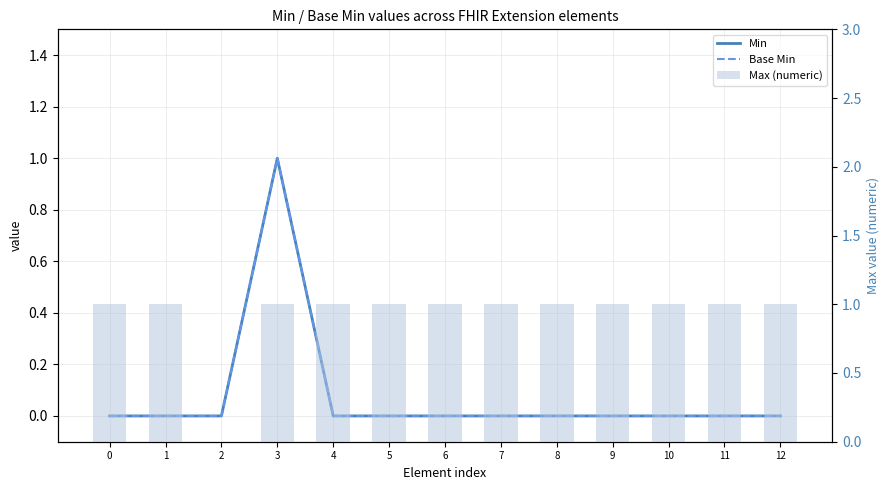

Reading left to right, transcribe all the data shown in this chart.

Min: 0	0	0	1	0	0	0	0	0	0	0	0	0
Base Min: 0	0	0	1	0	0	0	0	0	0	0	0	0
Max (numeric): 1	1	0	1	1	1	1	1	1	1	1	1	1